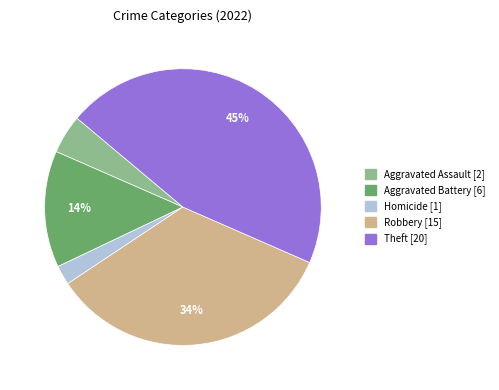

Is there any slice that represents more than half of the pie?

No